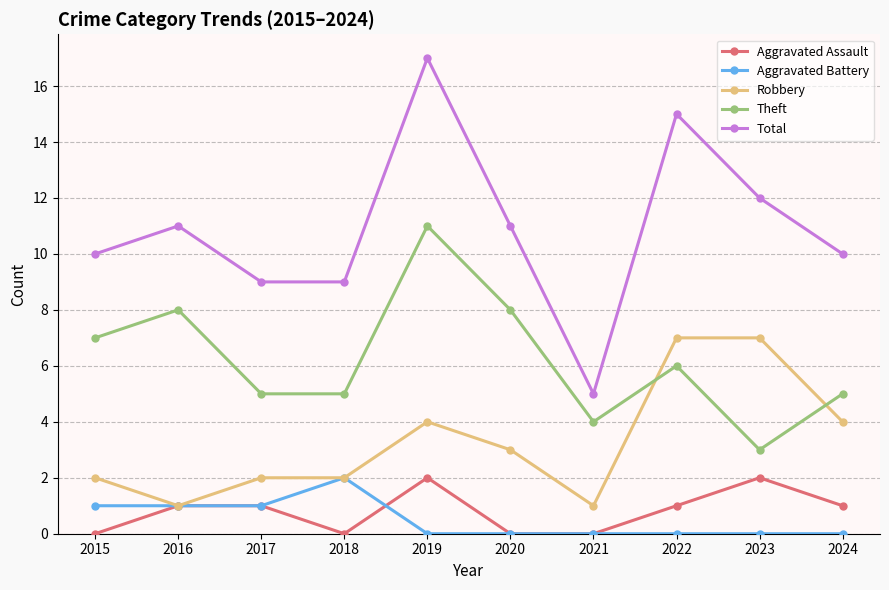

Which category has the highest value across all series?

2019